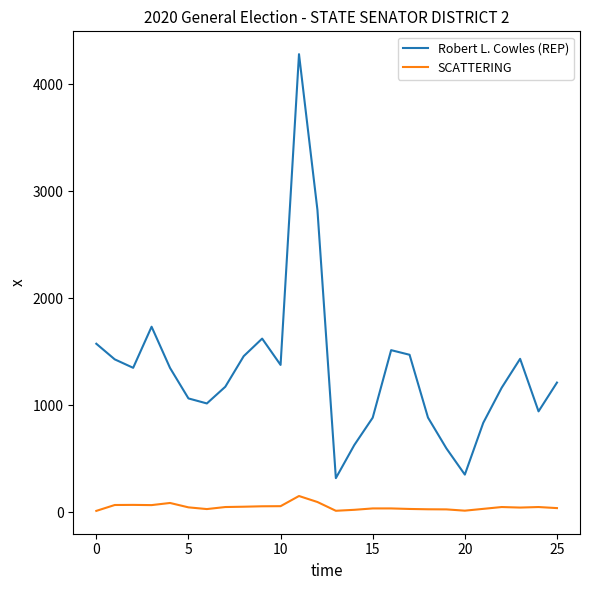

What is the difference between the maximum and minimum values in the Robert L. Cowles (REP) series?

3962